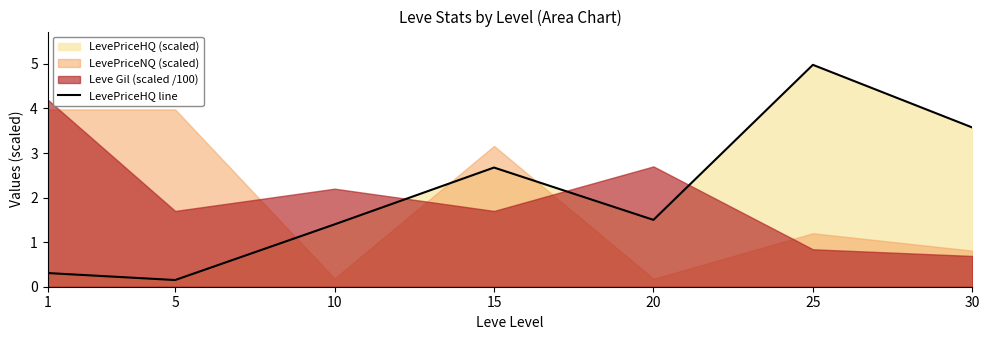

List the labels in order of value, smallest first.

5, 1, 10, 20, 15, 30, 25